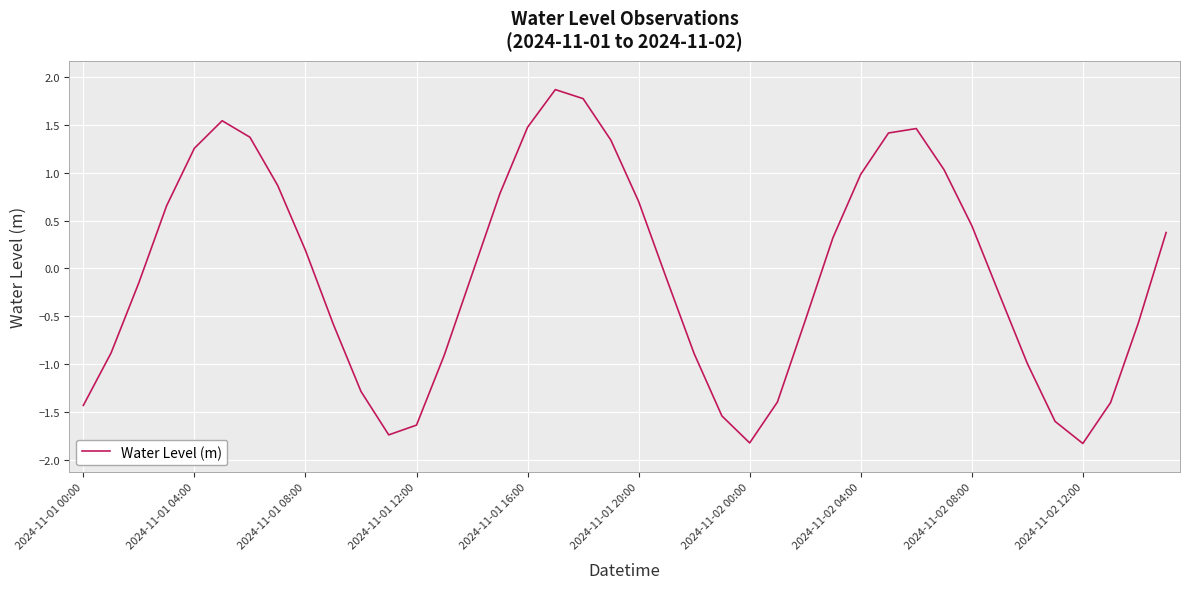

What is the smallest value displayed?

-1.8